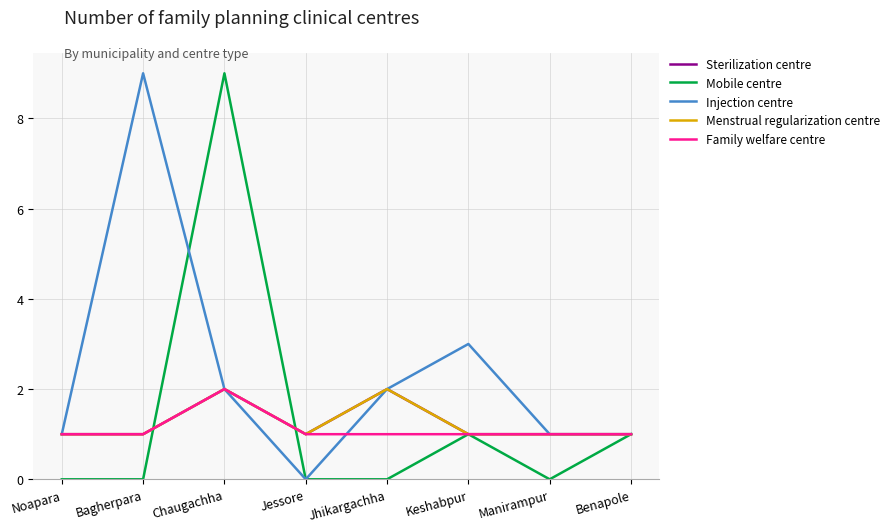

At which label does Sterilization centre reach its peak?

Chaugachha